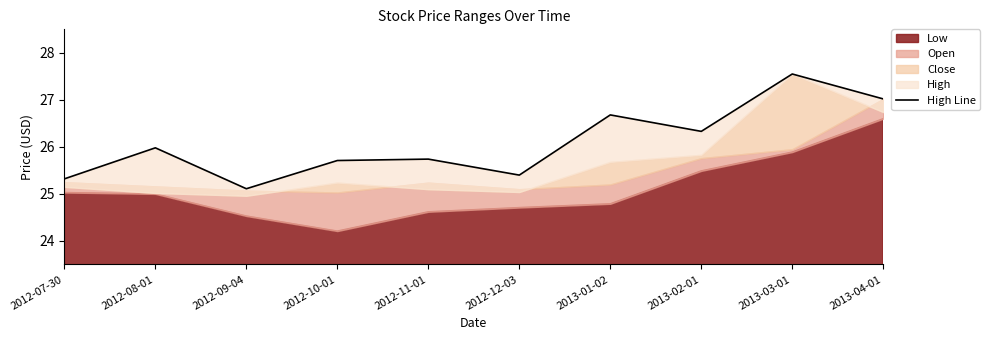

True or false: there are more than 0 points higher than both neighbors.

True